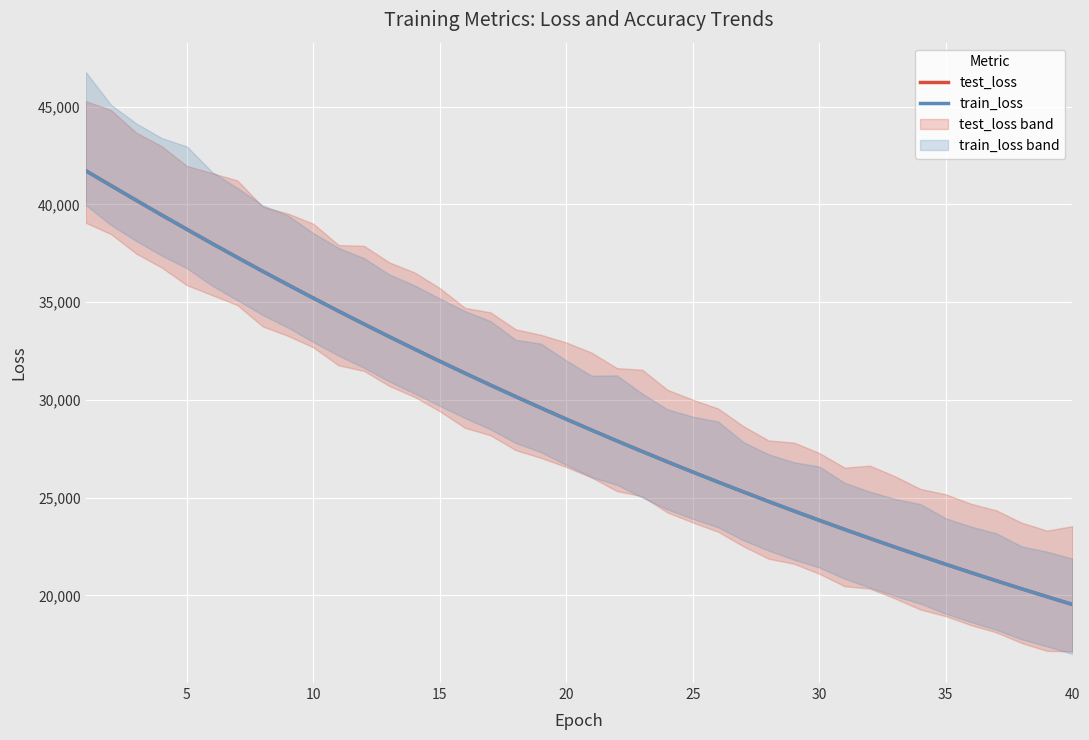

True or false: test_loss and train_loss cross at least once.

False